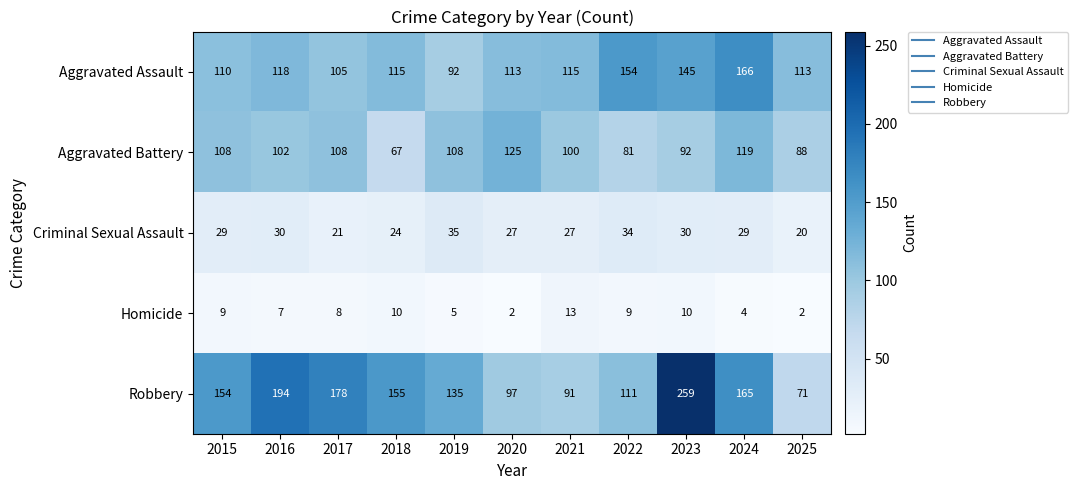

What is the total value across all series at 2024?

483